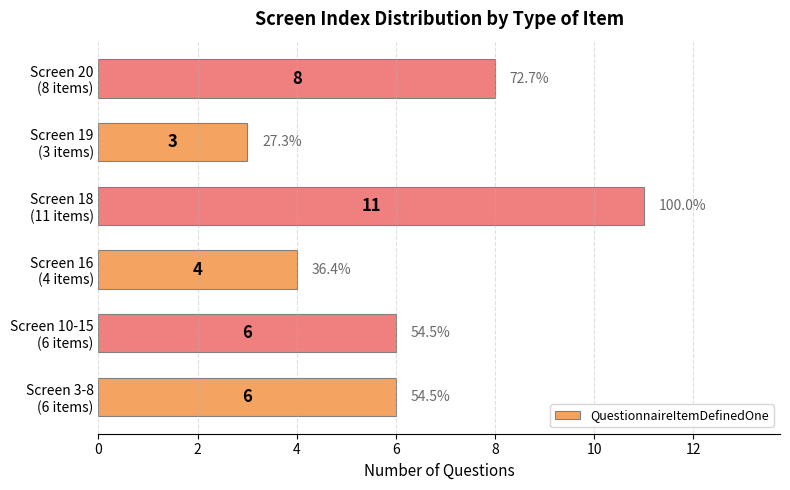

How many categories are shown in the chart?

6